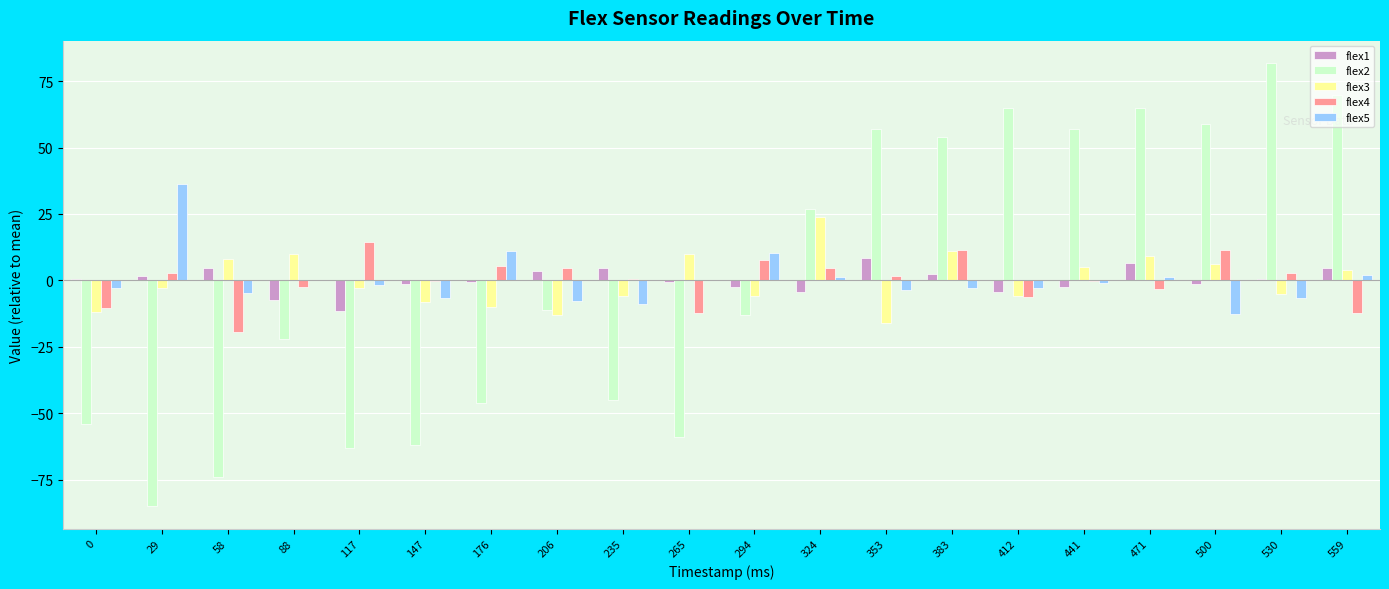

At which category does the chart reach its peak across all series?

530